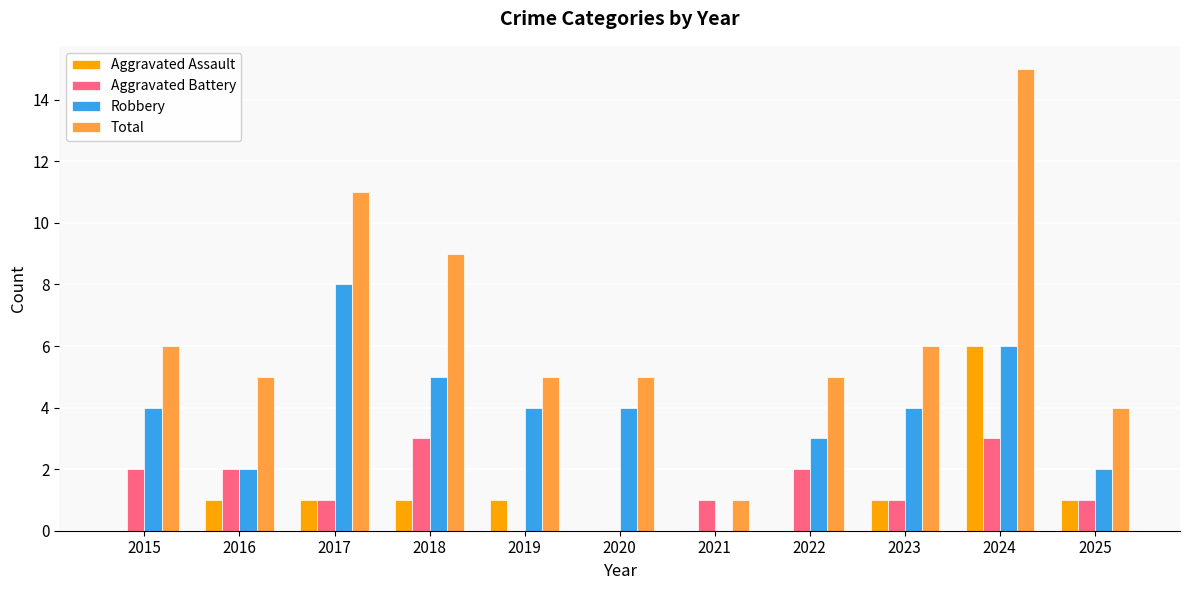

The Aggravated Battery series shows 0 at 2019. True or false?

True